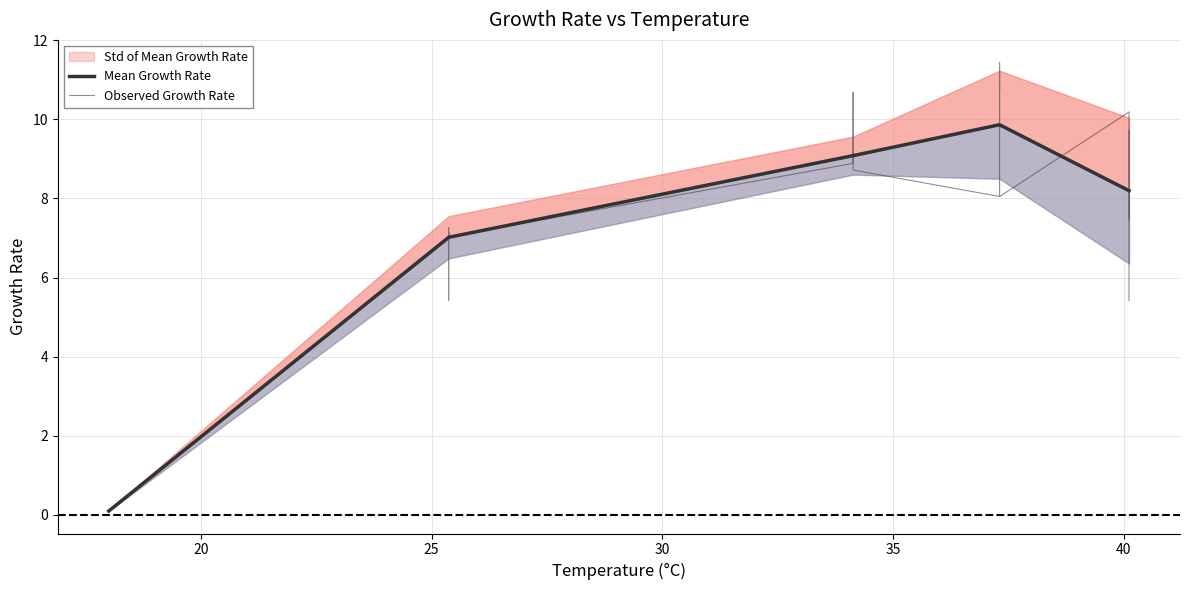

Is it true that the value at 19 is 6.1?

False